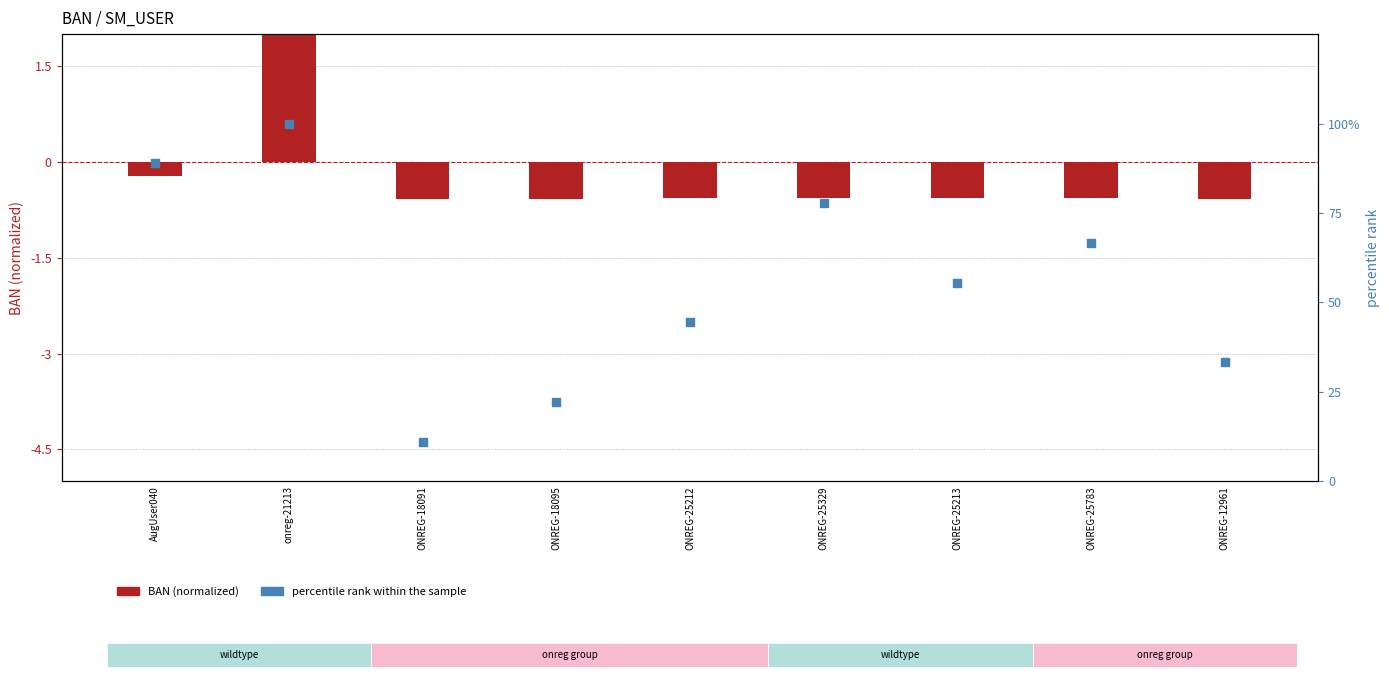

Which series has the largest Y range (max minus min)?

percentile rank within the sample